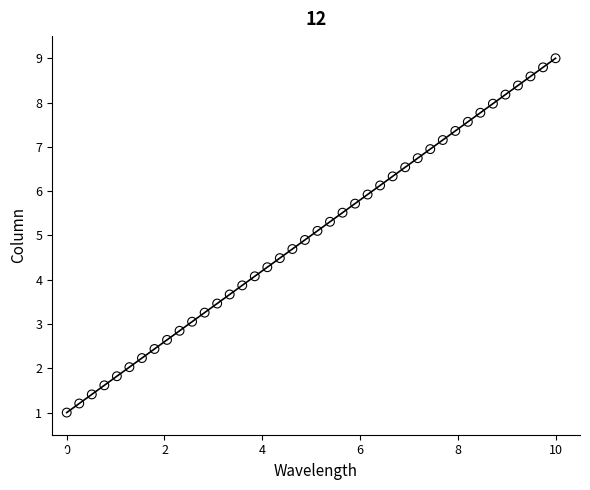

What is the range of X values (max minus min)?

10.0